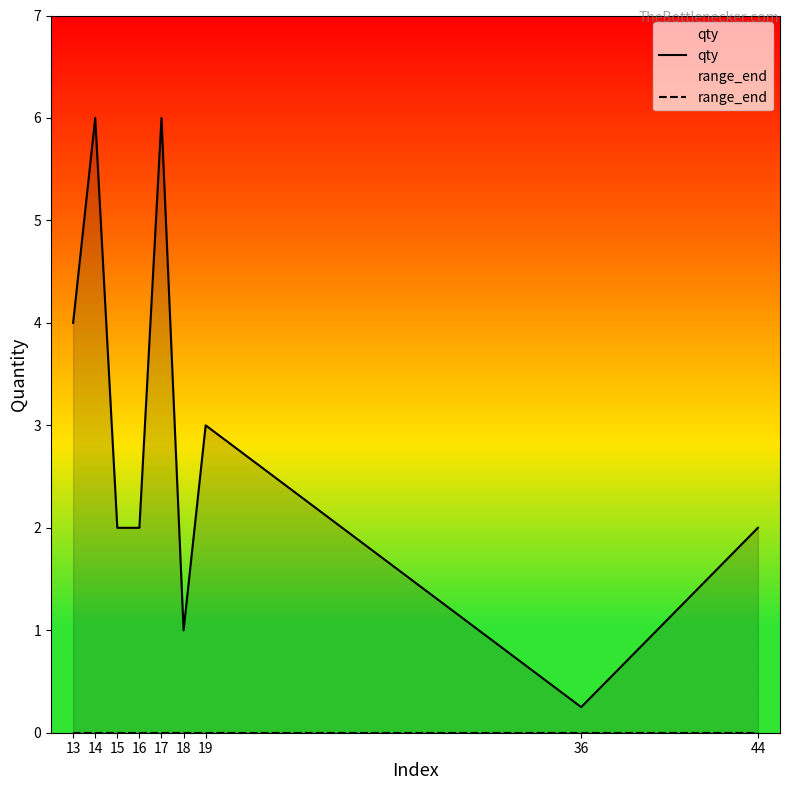

Reading left to right, list all the values displayed in this chart.

qty: 13=4.0	14=6.0	15=2.0	16=2.0	17=6.0	18=1.0	19=3.0	36=0.2	44=2.0
range_end: 13=0.0	14=0.0	15=0.0	16=0.0	17=0.0	18=0.0	19=0.0	36=0.0	44=0.0